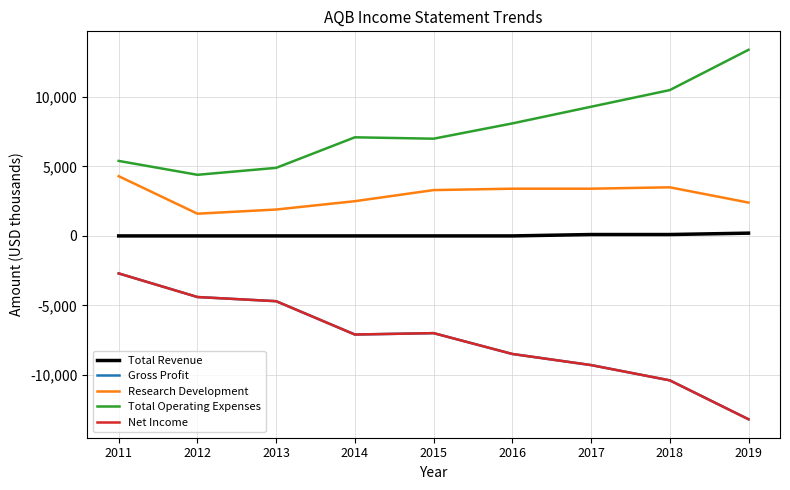

Reading left to right, extract all data points from this chart.

Total Revenue: 2011=0	2012=0	2013=0	2014=0	2015=0	2016=0	2017=100	2018=100	2019=200
Gross Profit: 2011=-2700	2012=-4400	2013=-4700	2014=-7100	2015=-7000	2016=-8500	2017=-9300	2018=-10400	2019=-13200
Research Development: 2011=4300	2012=1600	2013=1900	2014=2500	2015=3300	2016=3400	2017=3400	2018=3500	2019=2400
Total Operating Expenses: 2011=5400	2012=4400	2013=4900	2014=7100	2015=7000	2016=8100	2017=9300	2018=10500	2019=13400
Net Income: 2011=-2700	2012=-4400	2013=-4700	2014=-7100	2015=-7000	2016=-8500	2017=-9300	2018=-10400	2019=-13200